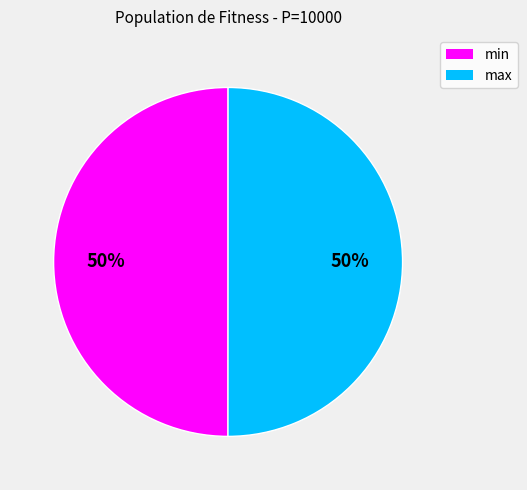

Is it true that max is 41% of the pie?

False